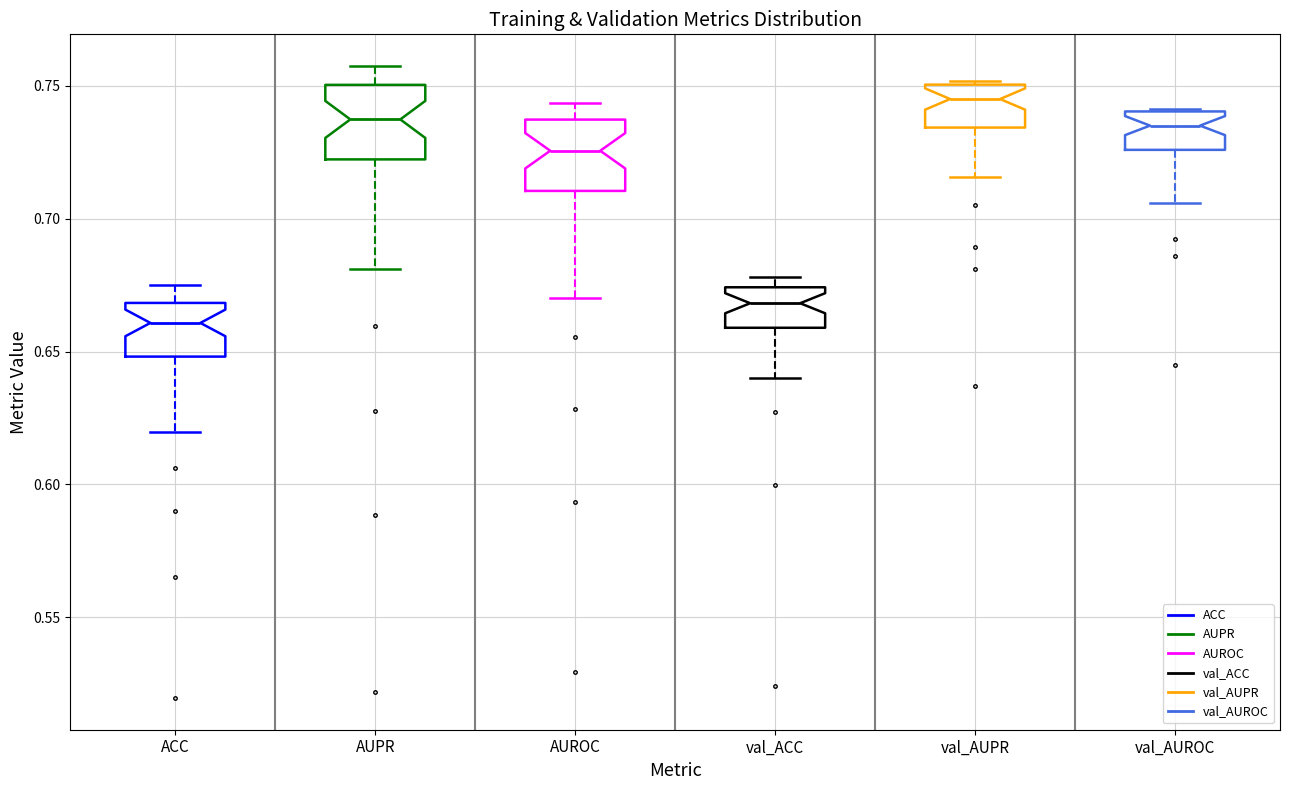

Where does the lower whisker of the box for AUPR end on the y-axis? The values are not printed on the chart, so give them approximately, as read against the axis.

0.680